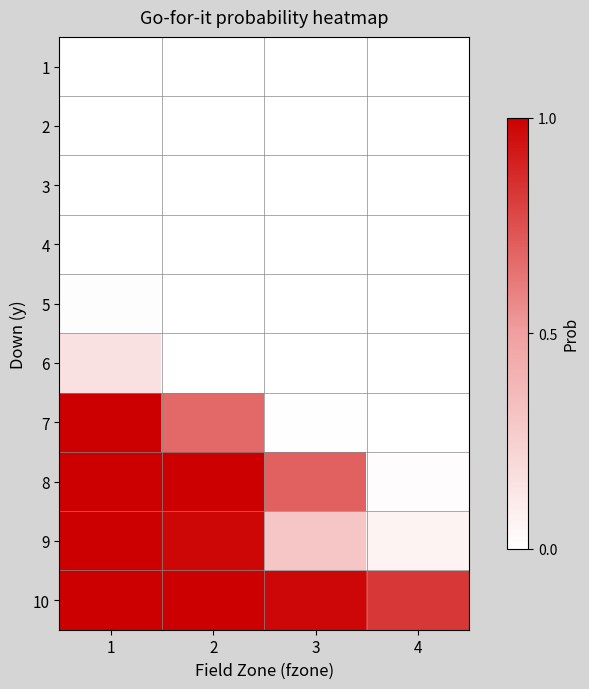

Which series changed the most between 1 and 4?

7